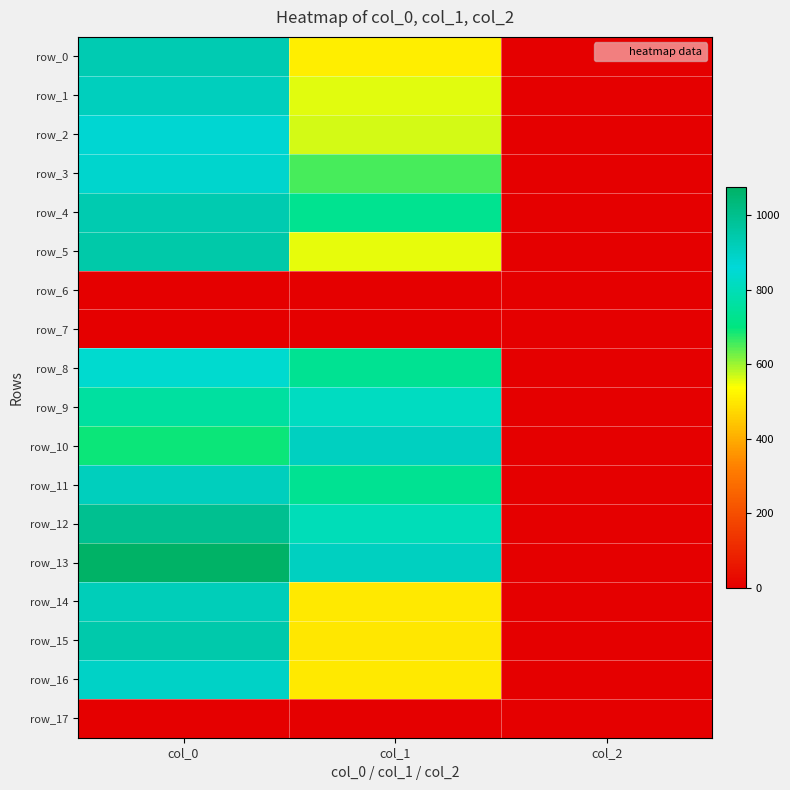

At col_0, list the series in order from smallest to largest.

row_6, row_7, row_17, row_10, row_9, row_8, row_2, row_3, row_16, row_1, row_11, row_14, row_0, row_4, row_15, row_5, row_12, row_13